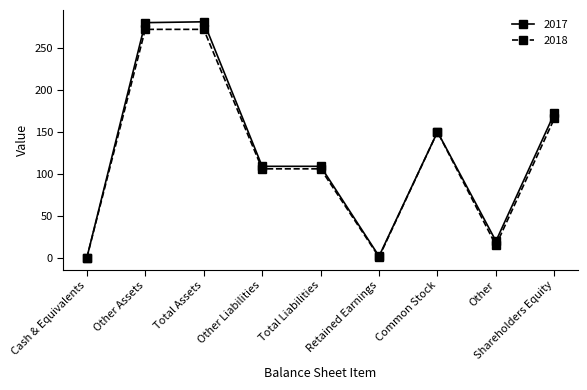

Is the value of 2017 at Total Assets greater than the value of 2018 at Other Assets?

Yes